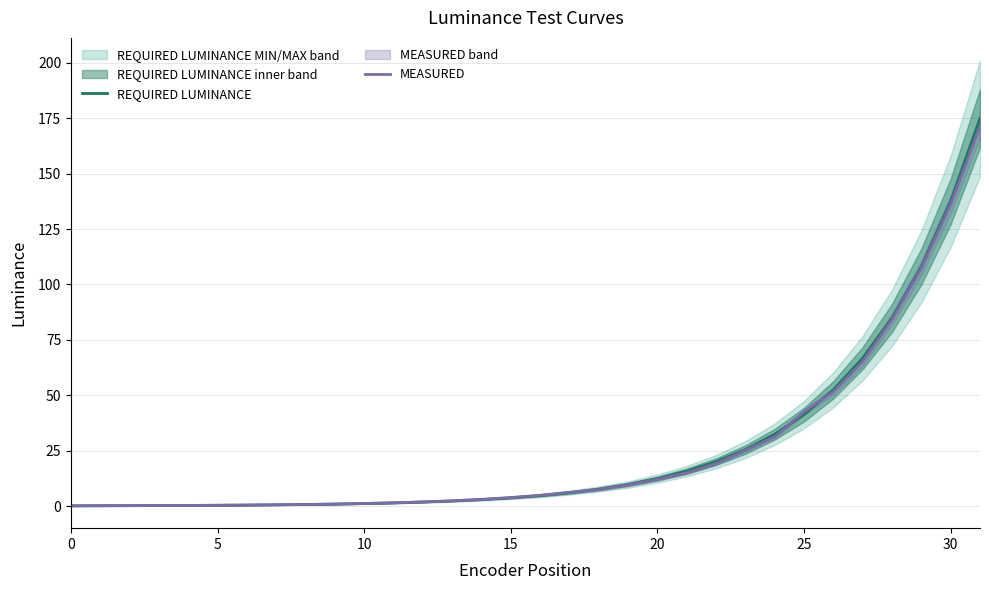

Reading left to right, transcribe all the data shown in this chart.

REQUIRED LUMINANCE: 0.1	0.1	0.2	0.2	0.3	0.3	0.4	0.5	0.7	0.9	1.1	1.4	1.8	2.3	2.9	3.7	4.7	6.0	7.6	9.7	12.4	15.7	20.0	25.5	32.4	41.3	52.5	66.8	85.0	108.1	137.6	175.0
MEASURED: 0.1	0.1	0.2	0.2	0.3	0.3	0.4	0.5	0.7	0.9	1.1	1.5	1.9	2.4	3.0	3.8	4.8	6.2	7.4	9.6	12.1	15.0	19.2	25.2	31.3	42.5	51.6	65.3	84.2	107.4	136.2	171.5